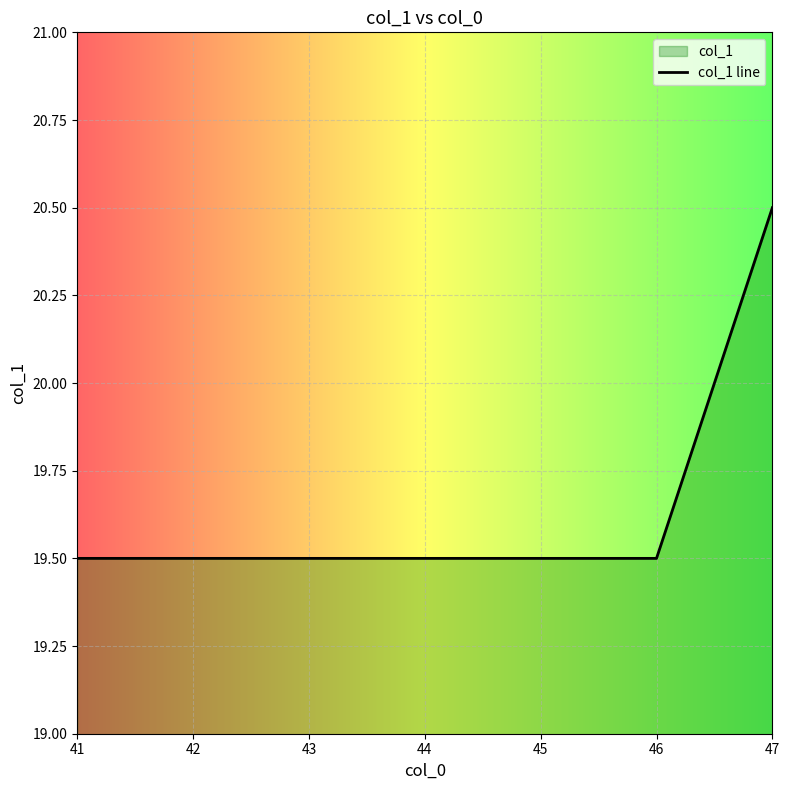

Count the number of data series in this chart.

1